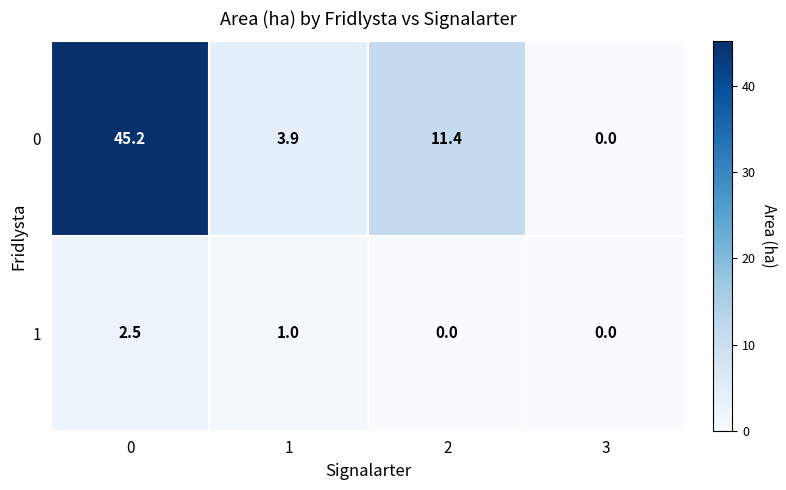

What is the approximate value of 1 at 0?

2.5